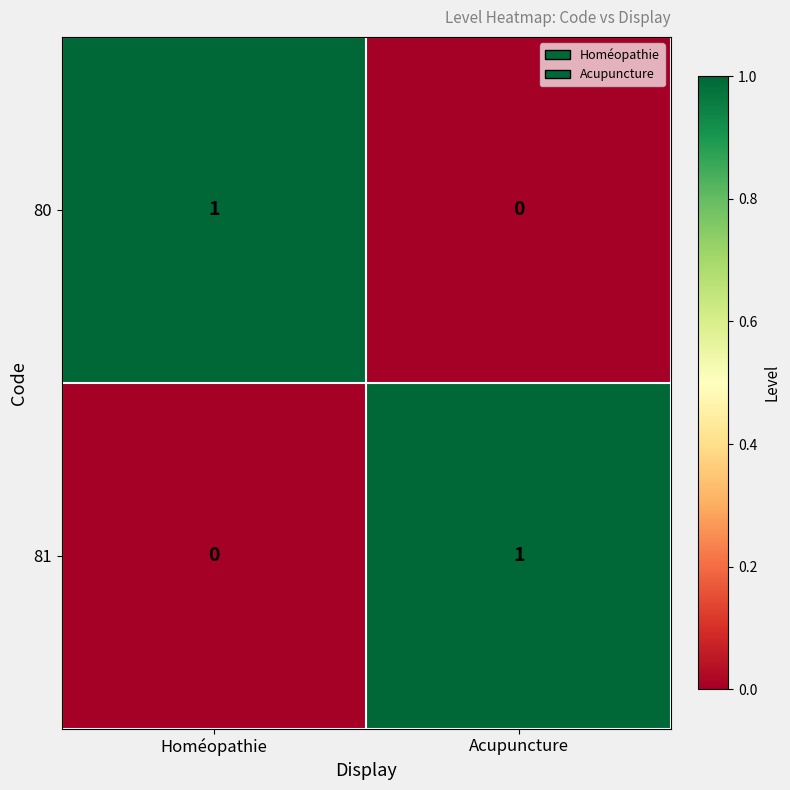

Rank the categories by 80 value from lowest to highest.

Acupuncture, Homéopathie